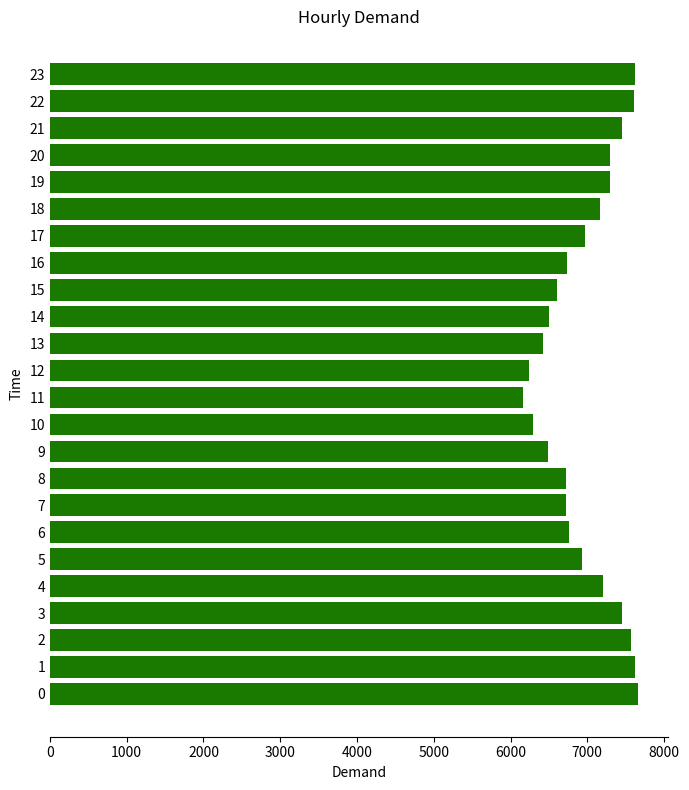

Which category has the lowest value across all series?

11